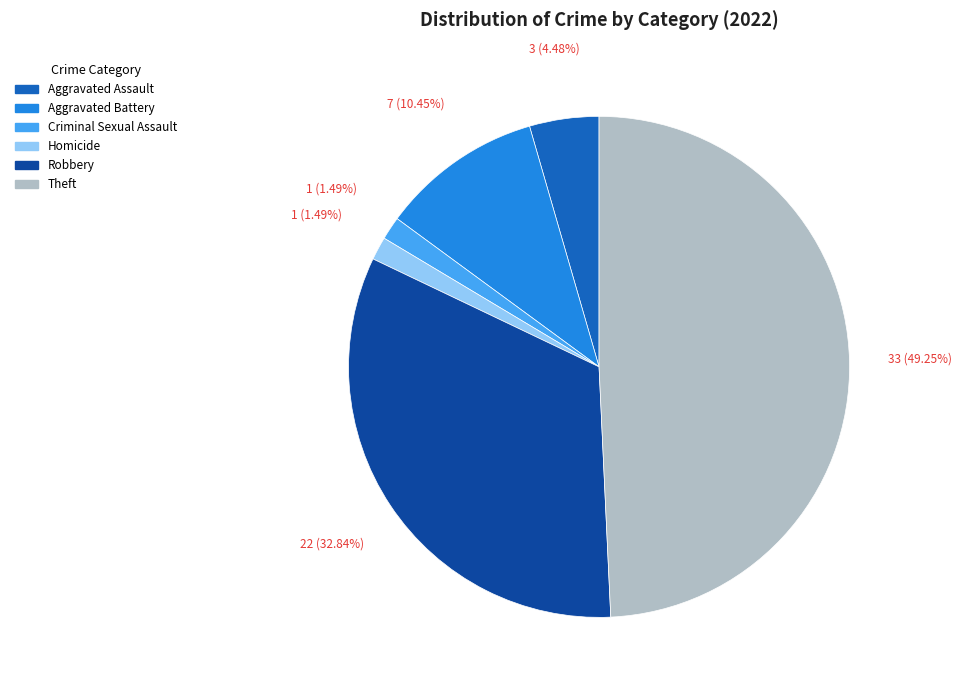

Is it true that Theft is 49% of the pie?

True